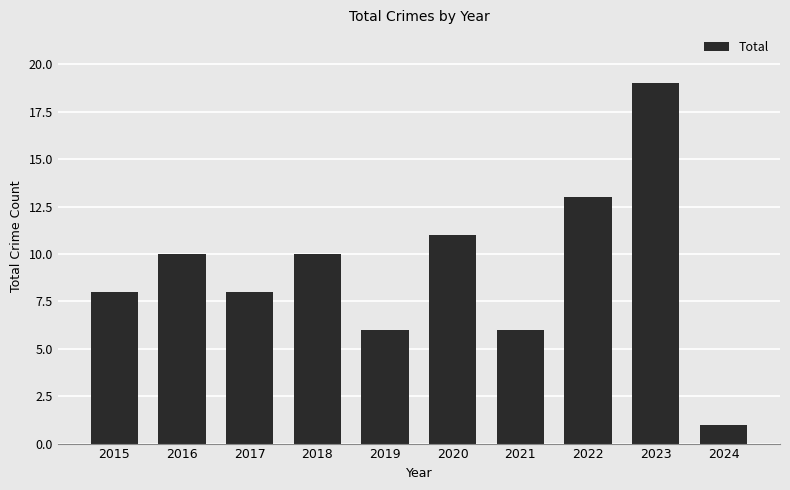

The value at 2016 is 13. True or false?

False